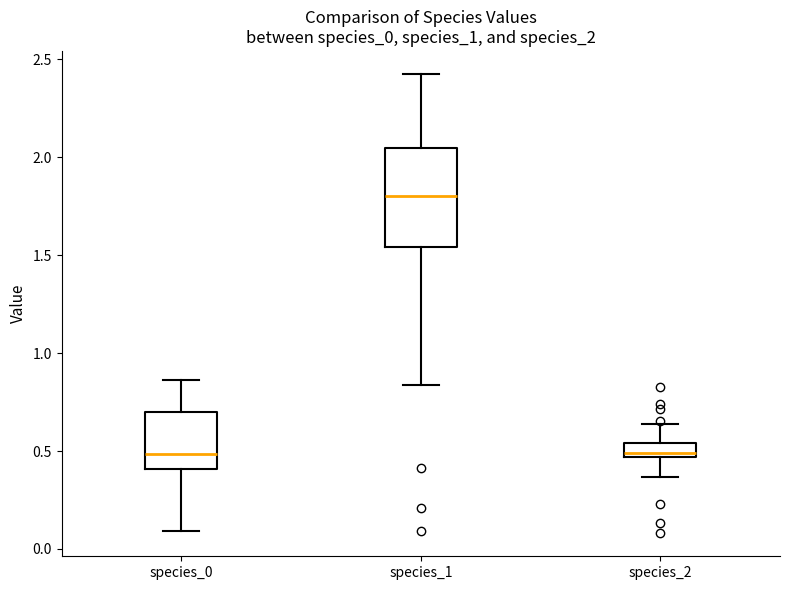

Where is the lower edge of the box for species_1 on the y-axis? The values are not printed on the chart, so give them approximately, as read against the axis.

1.55